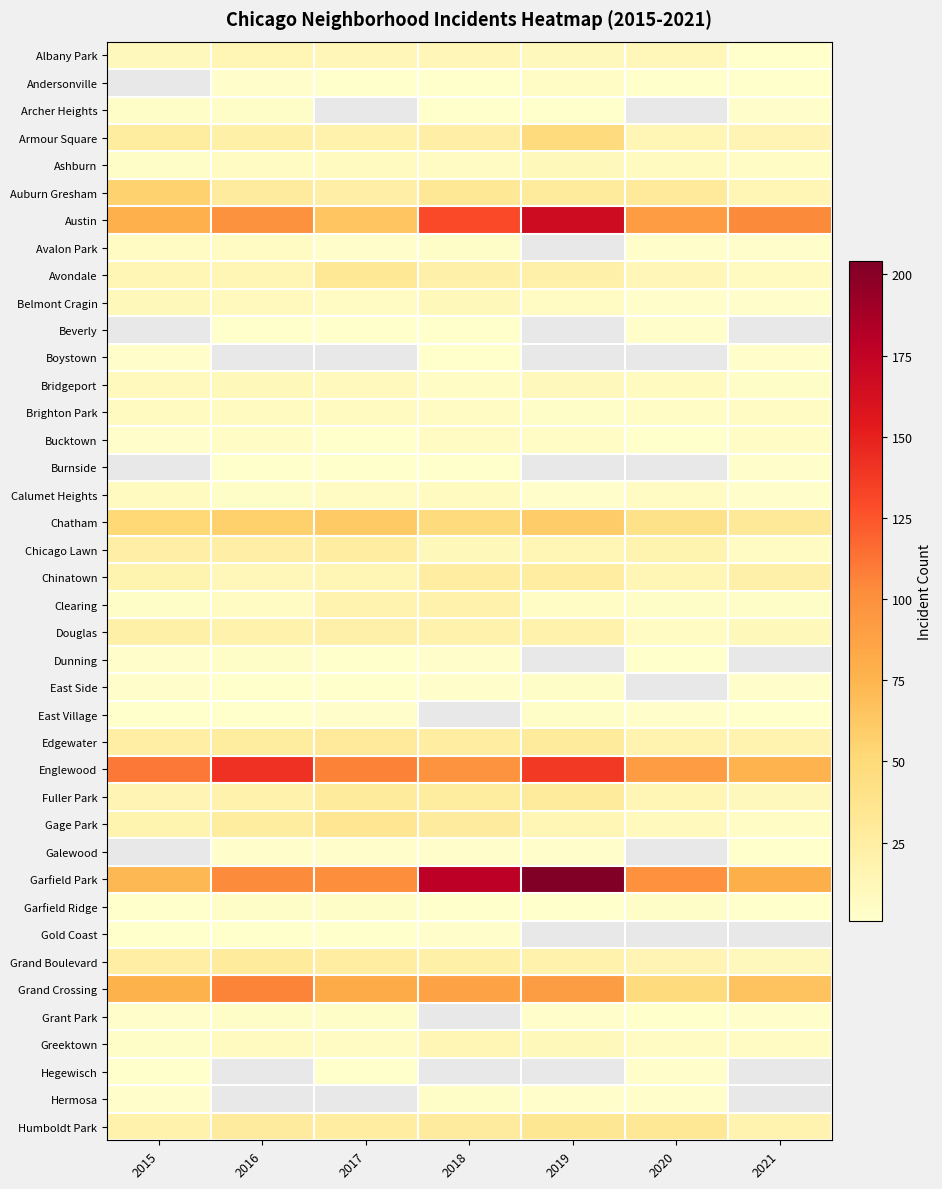

Which series has the widest spread of values?

Garfield Park